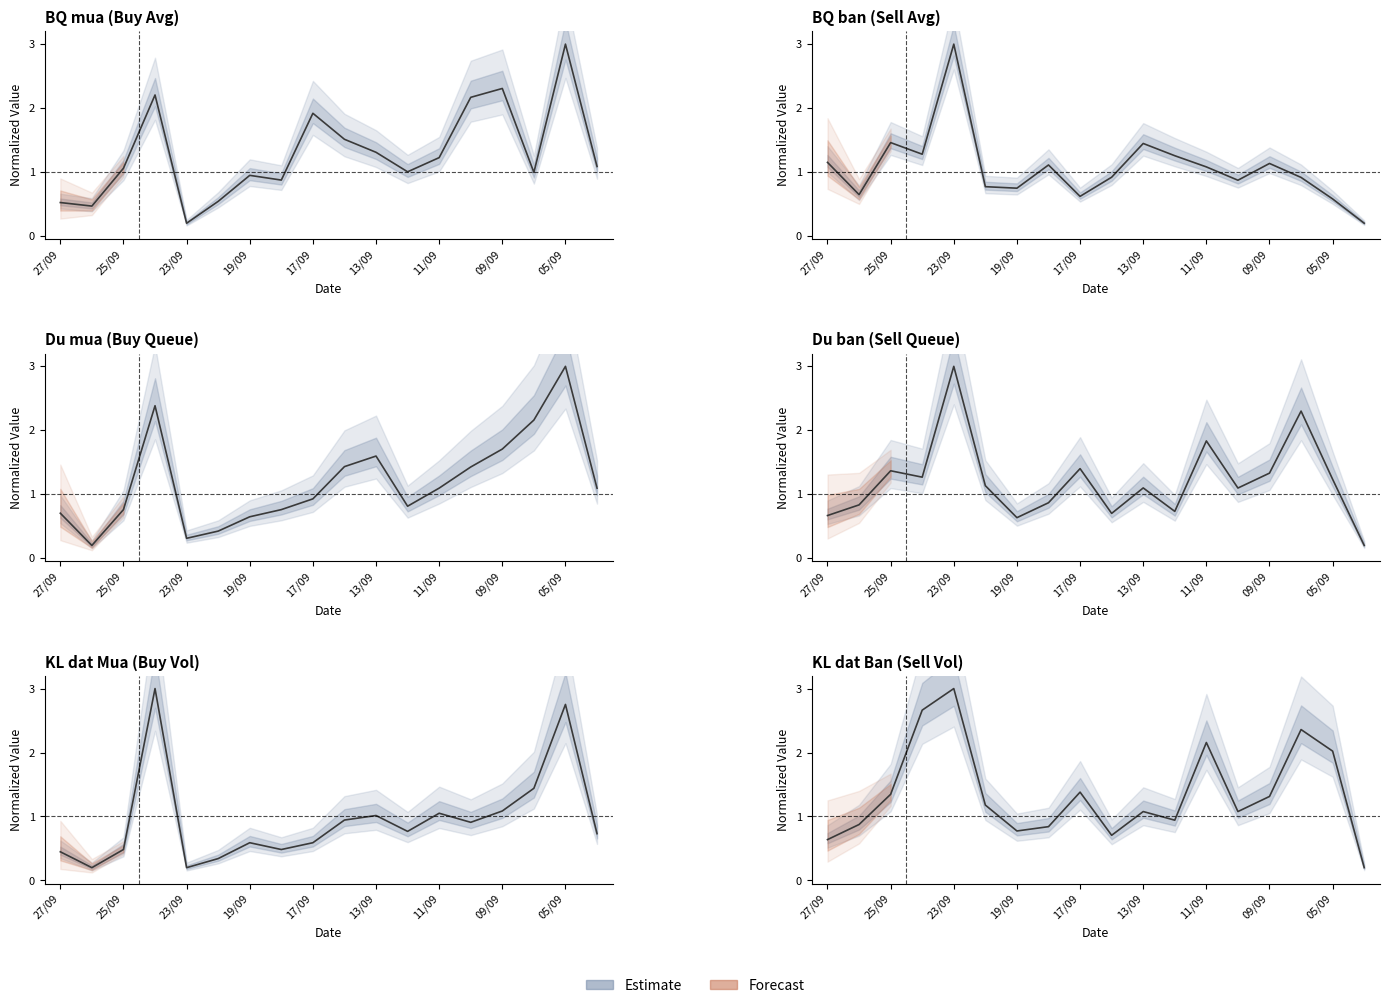

Which category has the highest value in the Du ban series?

23/09